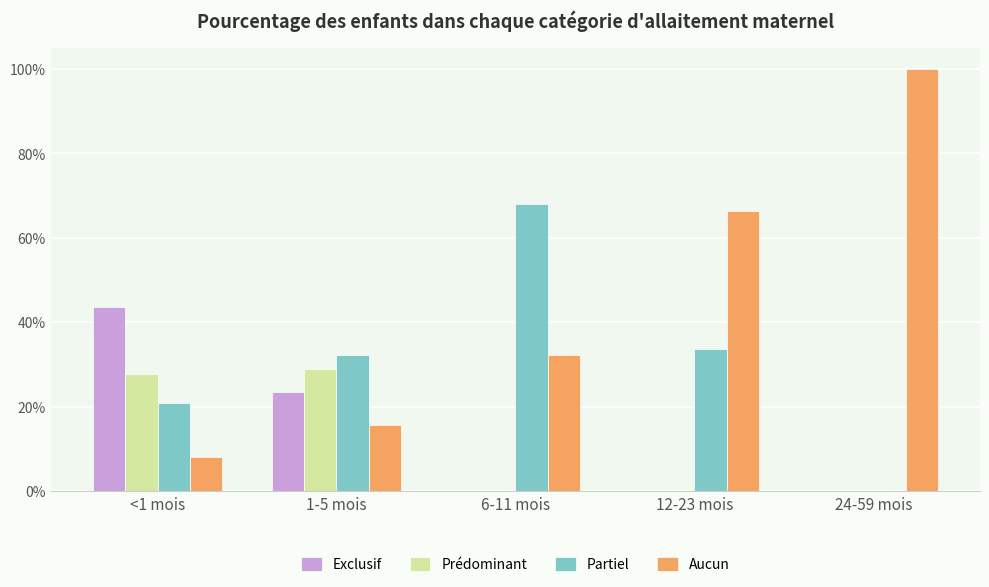

At which label is Aucun closest to 0?

<1 mois